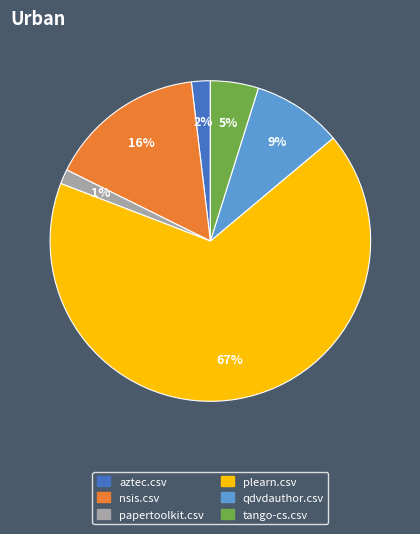

Between qdvdauthor.csv and nsis.csv, which is larger?

nsis.csv